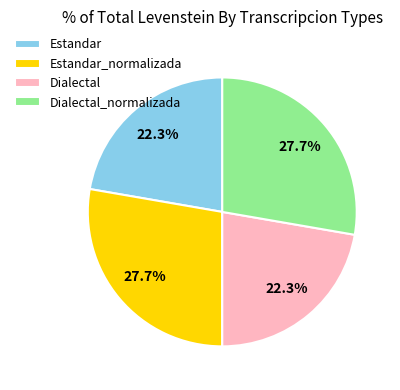

How many segments does this pie chart have?

4